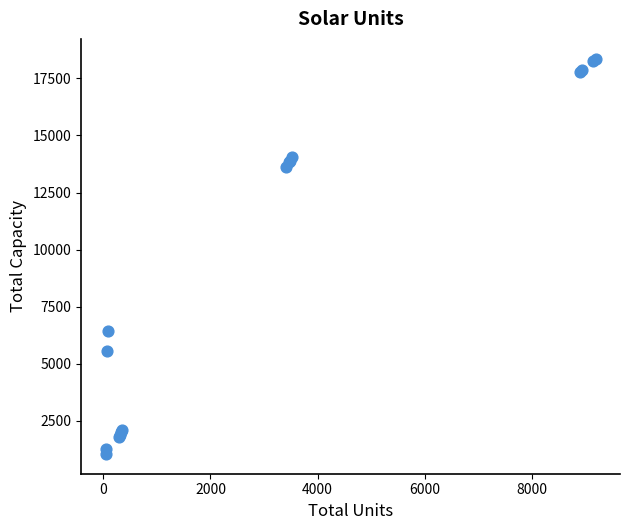

What Y value in the scatter plot is closest to 9708?

6450